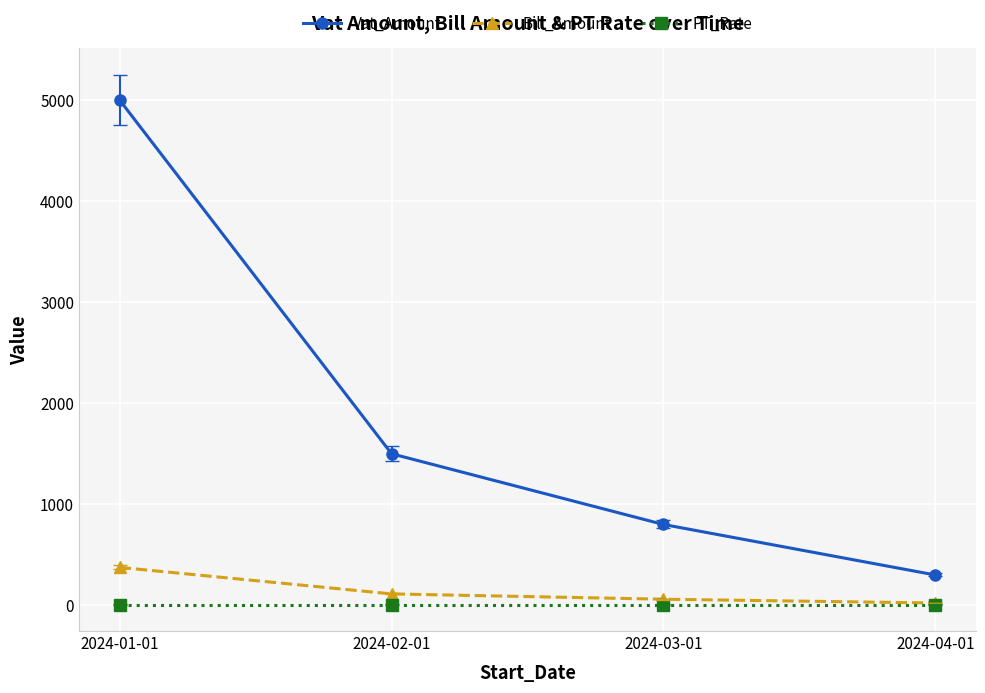

The value of PT_Rate at 2024-04-01 is 7.5. True or false?

True